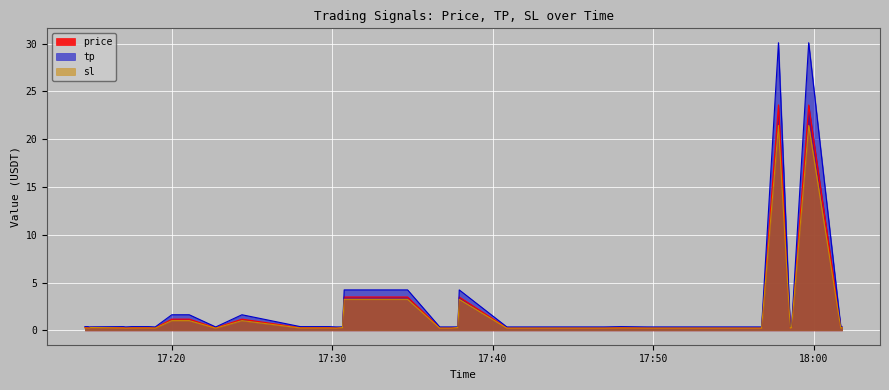

Which series has the largest total across all categories?

tp